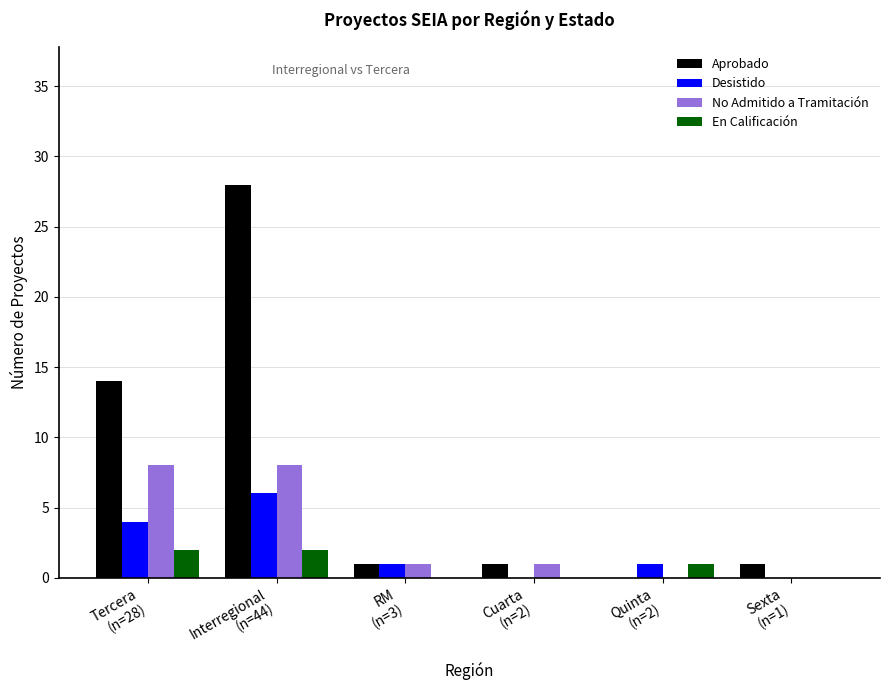

What is the maximum value for No Admitido a Tramitación?

8